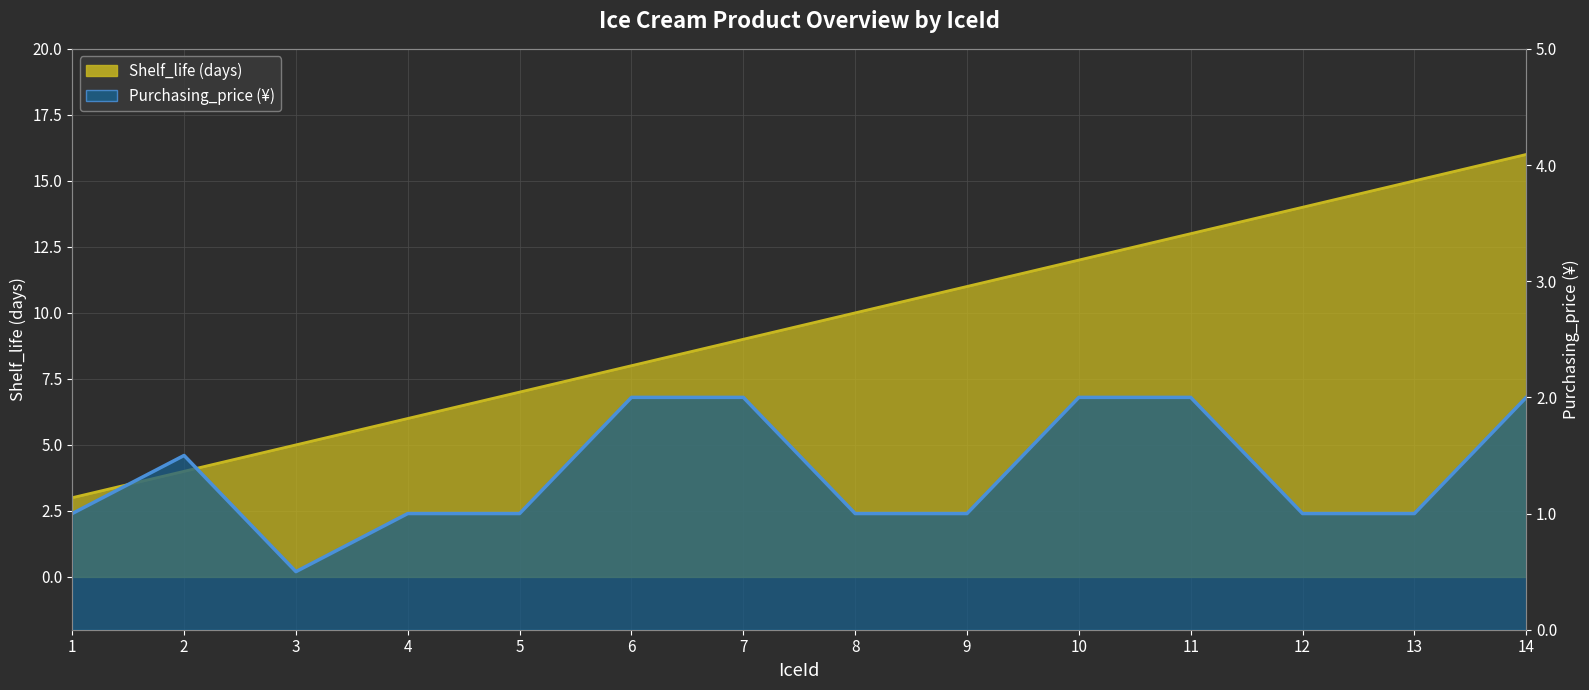

Which series has the widest spread of values?

Shelf_life